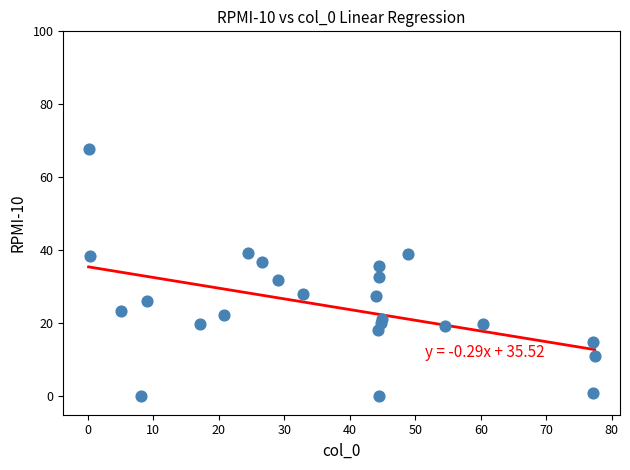

What is the range of Y values (max minus min)?

67.8